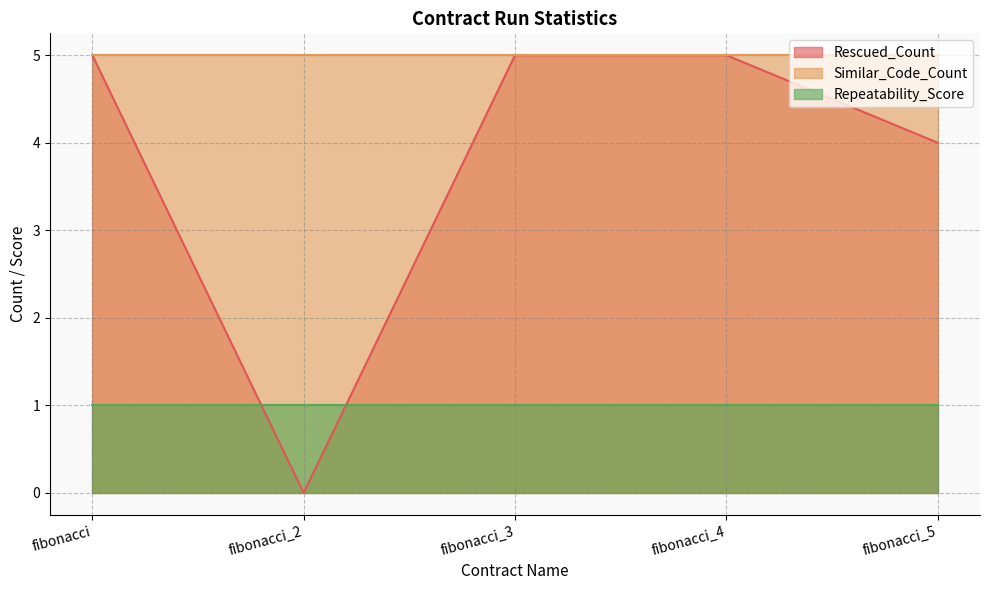

What is the sum of all Repeatability_Score values?

5